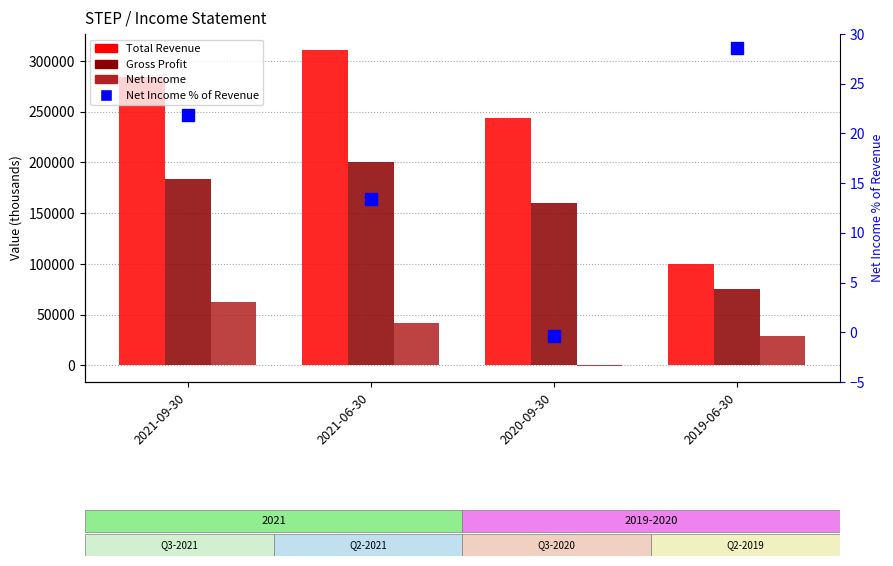

Which category has the highest value in the Net Income series?

2021-09-30